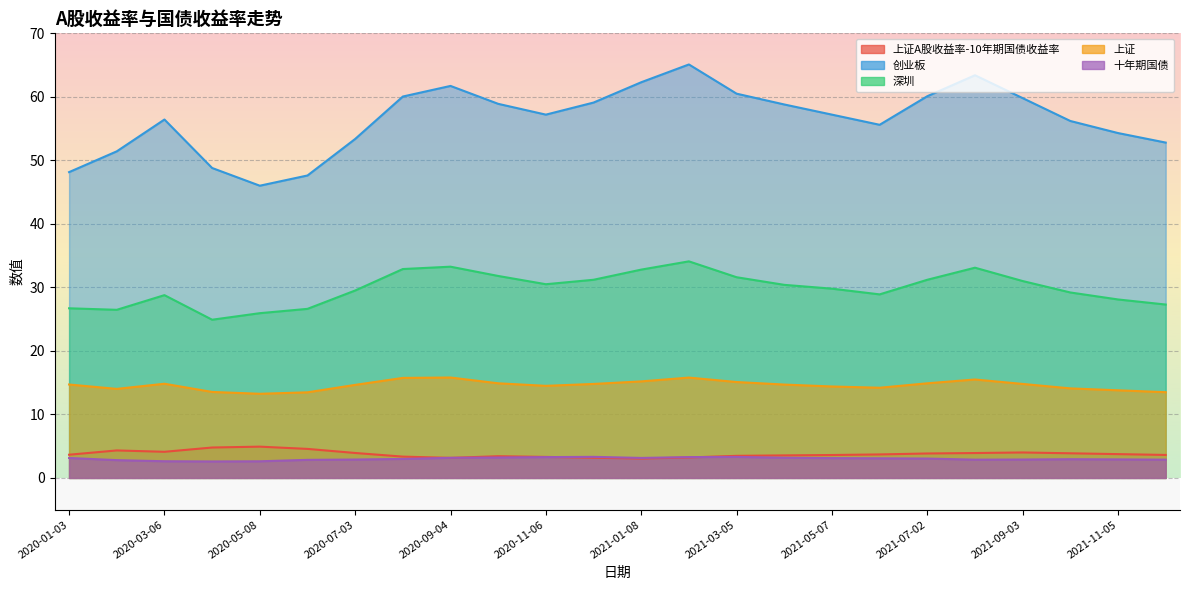

At which category is the sum across all series the highest?

2021-02-05